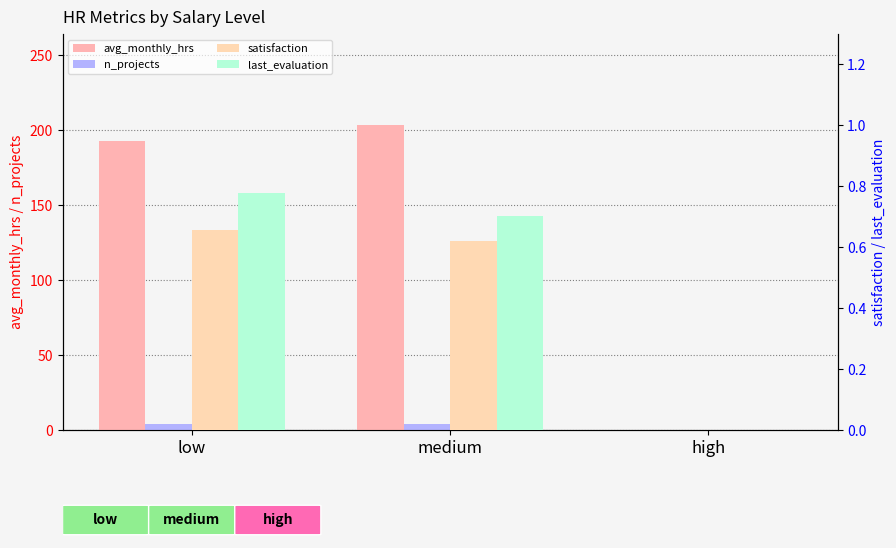

Is the value of n_projects at high greater than the value of satisfaction at medium?

No